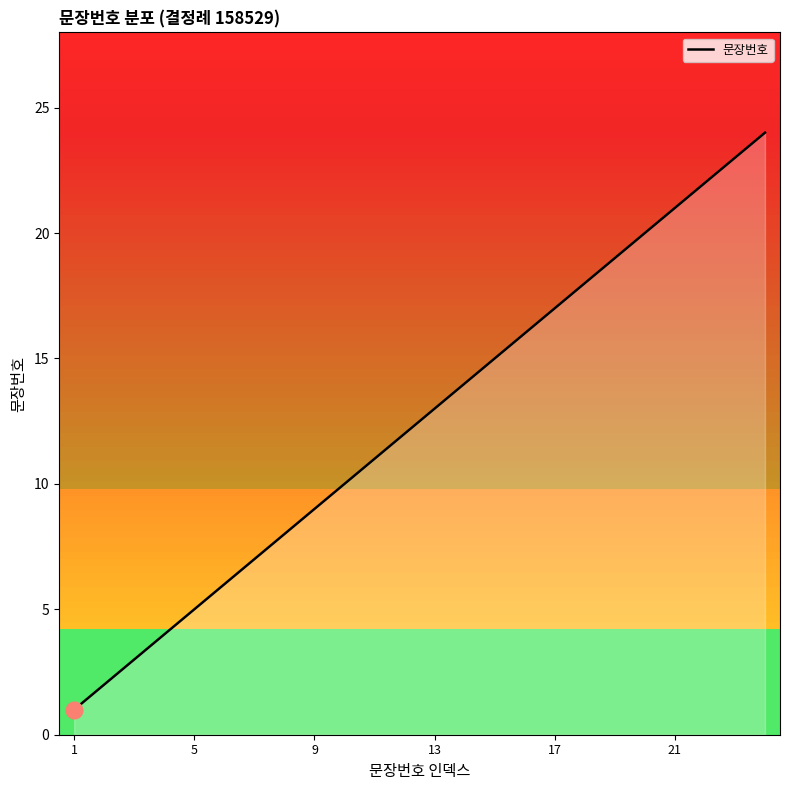

What is the maximum value shown in the chart?

24